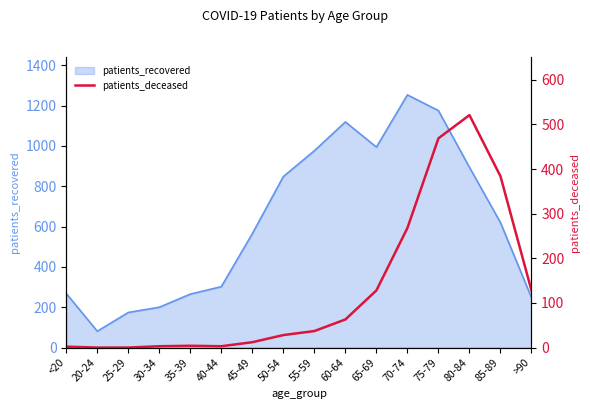

What is the change in value from 35-39 to 55-59?

+33